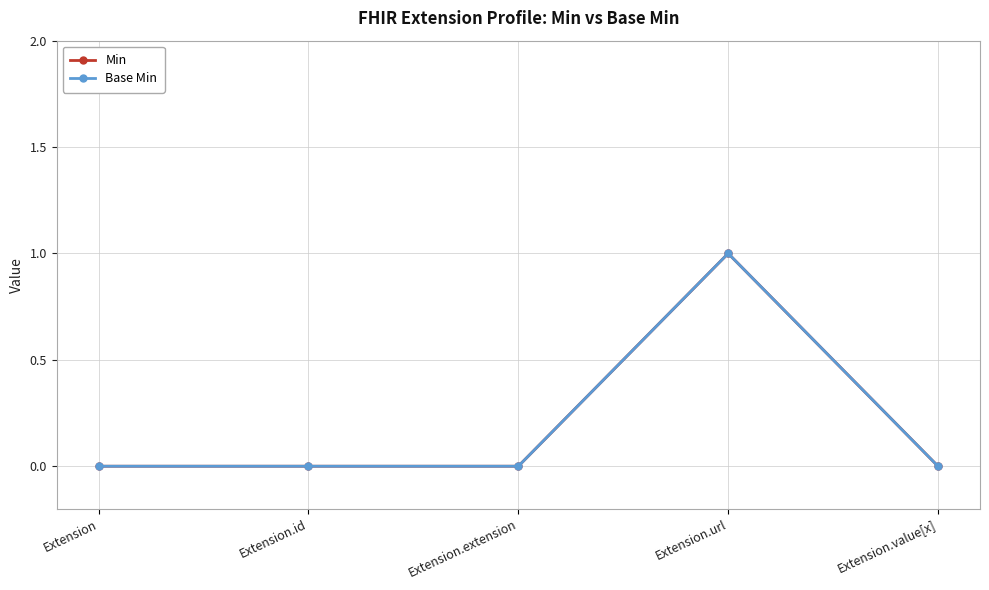

How many lines are shown in the chart?

2